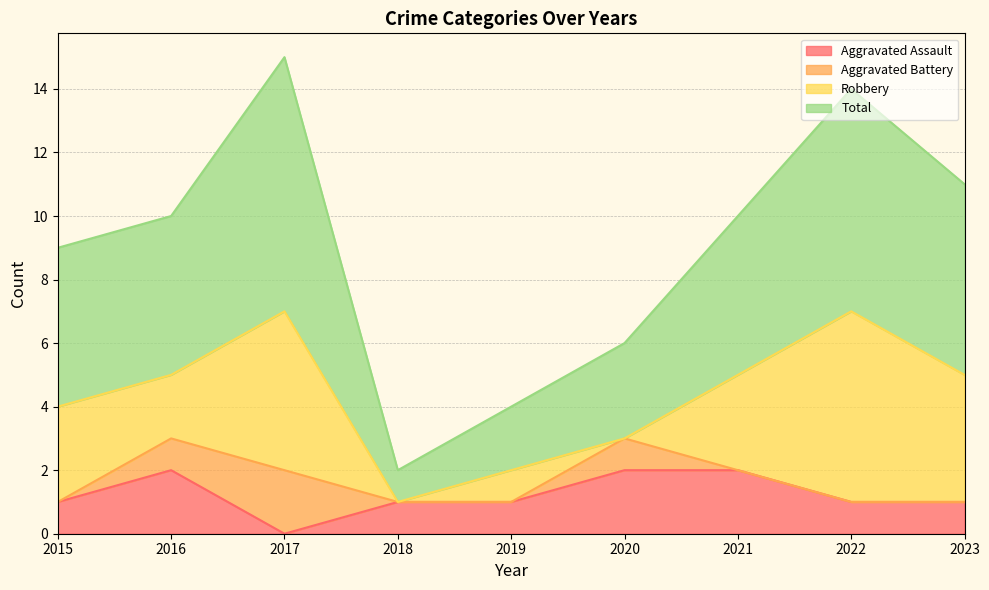

Where is Total nearest to the value 8?

2015